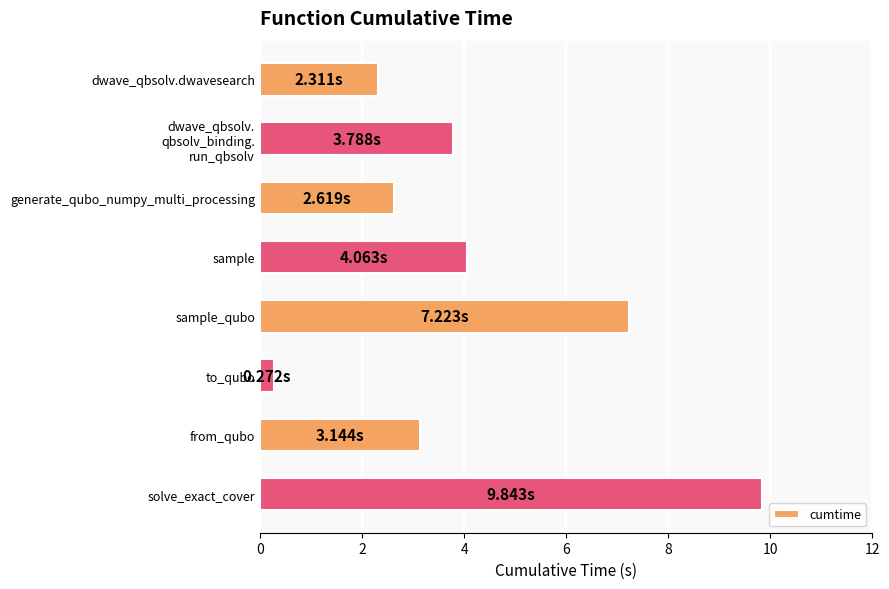

Rank the categories by value from highest to lowest.

solve_exact_cover, sample_qubo, sample, dwave_qbsolv.
qbsolv_binding.
run_qbsolv, from_qubo, generate_qubo_numpy_multi_processing, dwave_qbsolv.dwavesearch, to_qubo